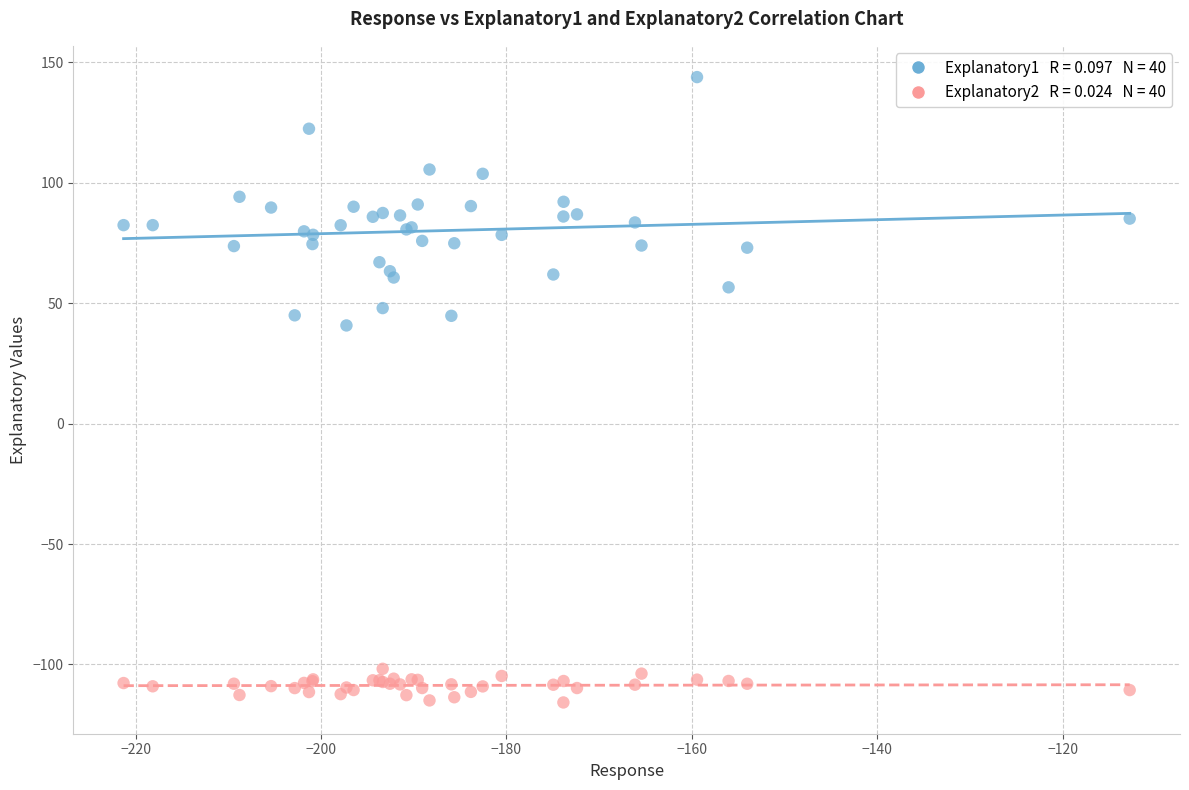

Across all series, what Y value is closest to 14?

40.8